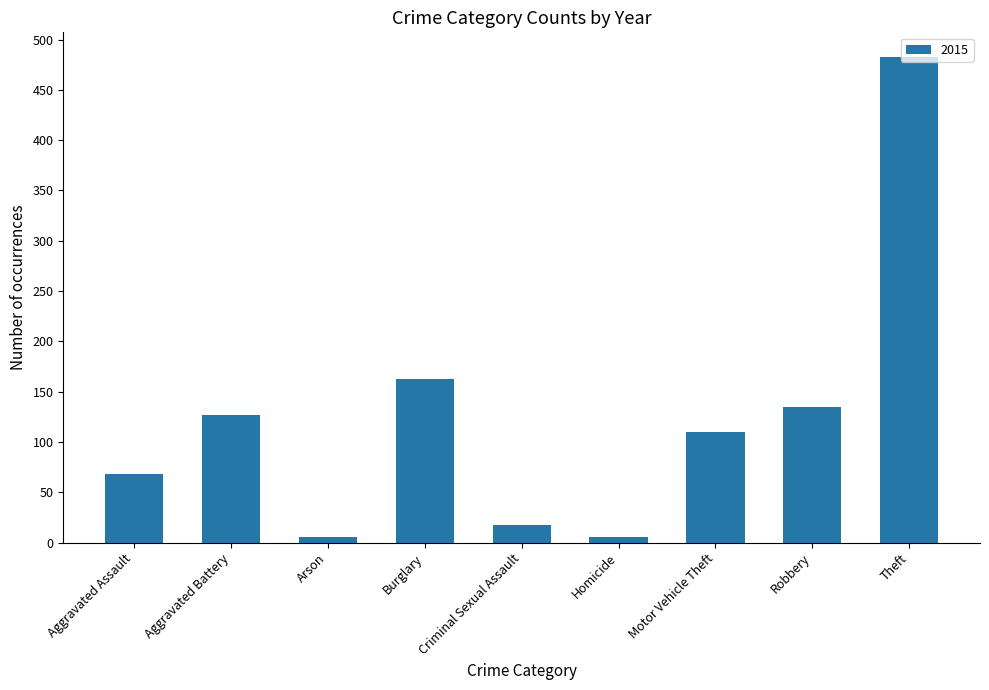

What is the sum of the values at Robbery and Aggravated Battery?

262